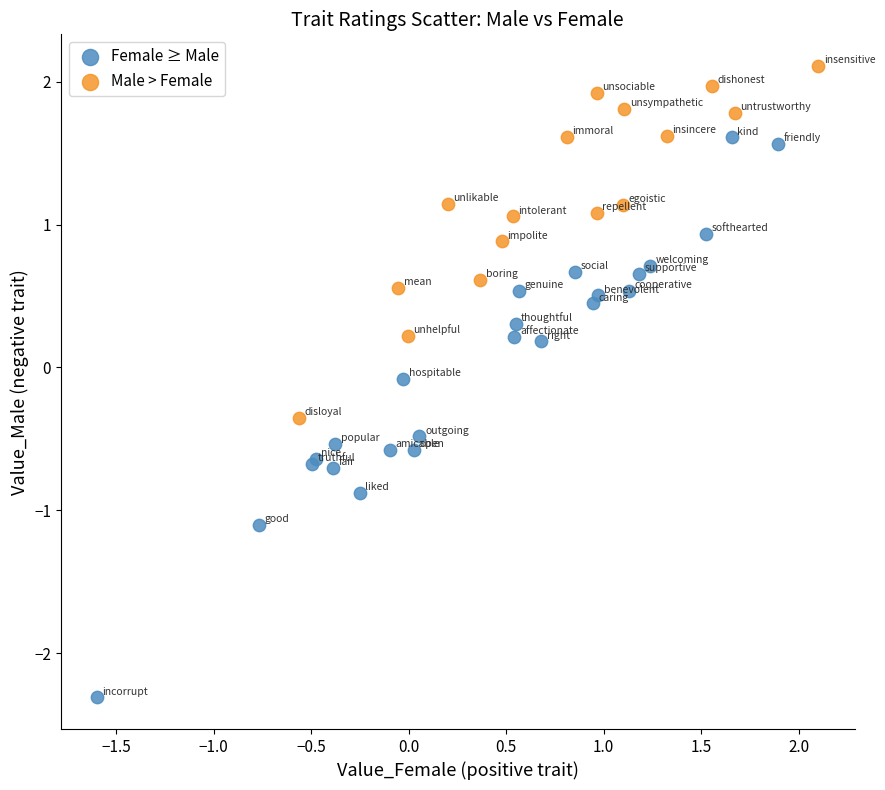

Which series contains the lowest Y value?

Female ≥ Male